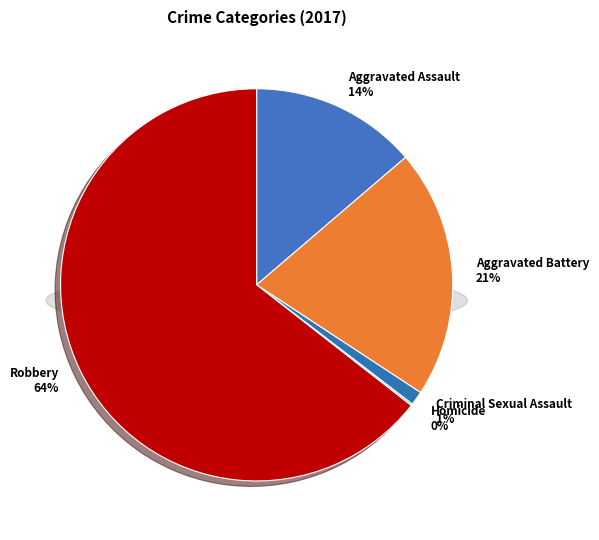

To the nearest percent, what is the average slice percentage?

20%